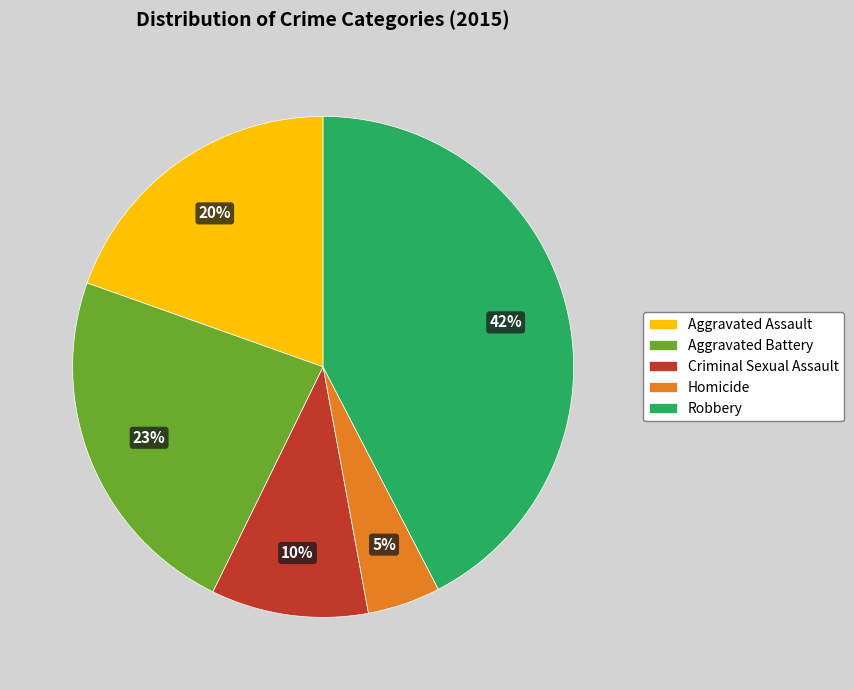

Which has a higher value, Aggravated Assault or Homicide?

Aggravated Assault